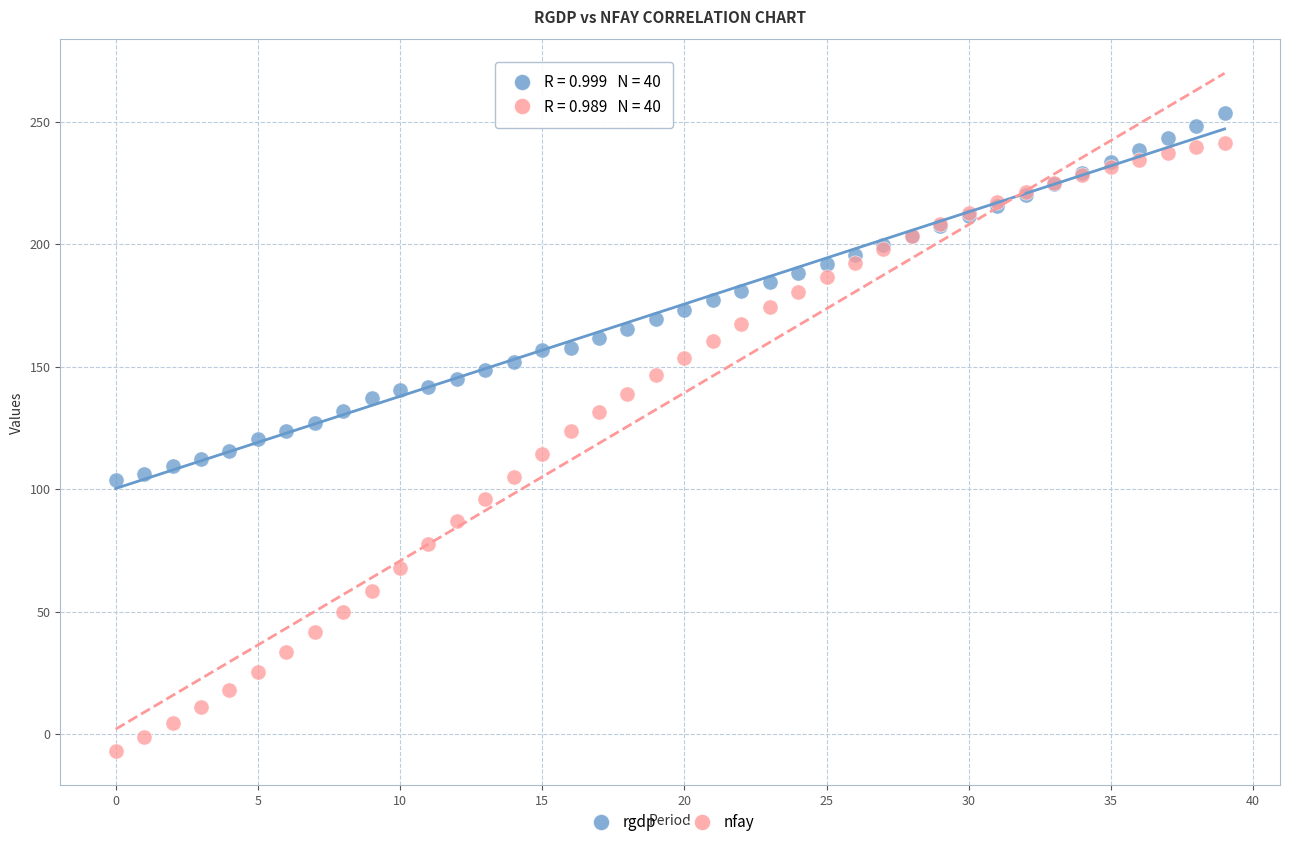

Which series contains the lowest Y value?

nfay